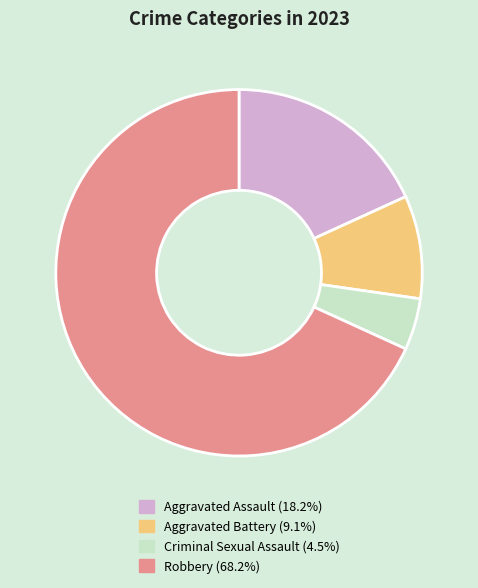

Between Robbery and Aggravated Assault, which is larger?

Robbery